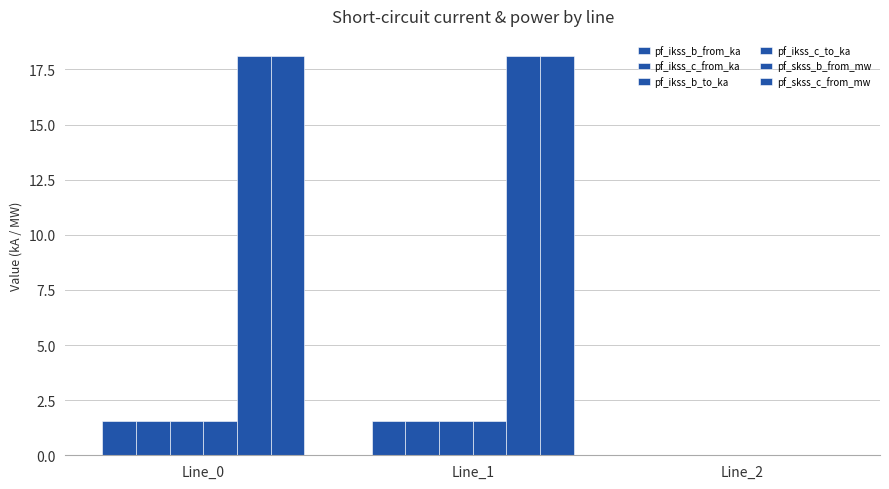

Count the number of data series in this chart.

6